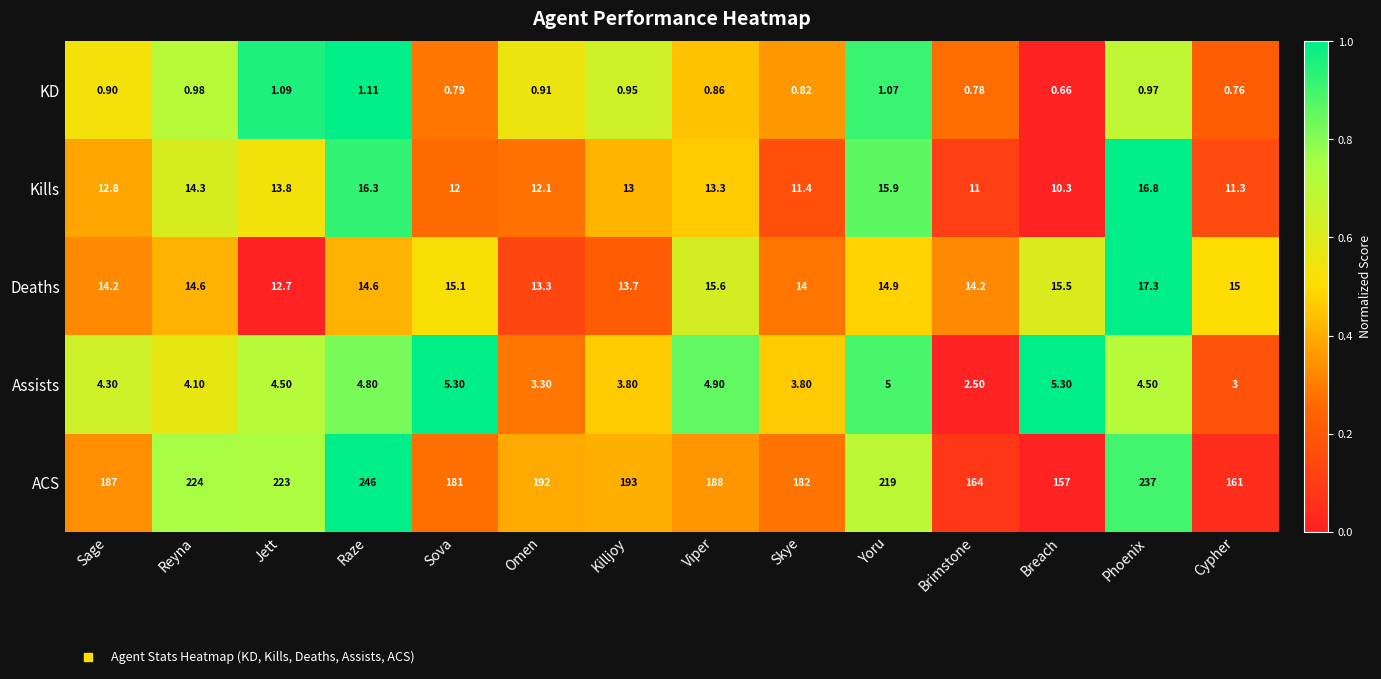

At which category is the sum across all series the highest?

Raze